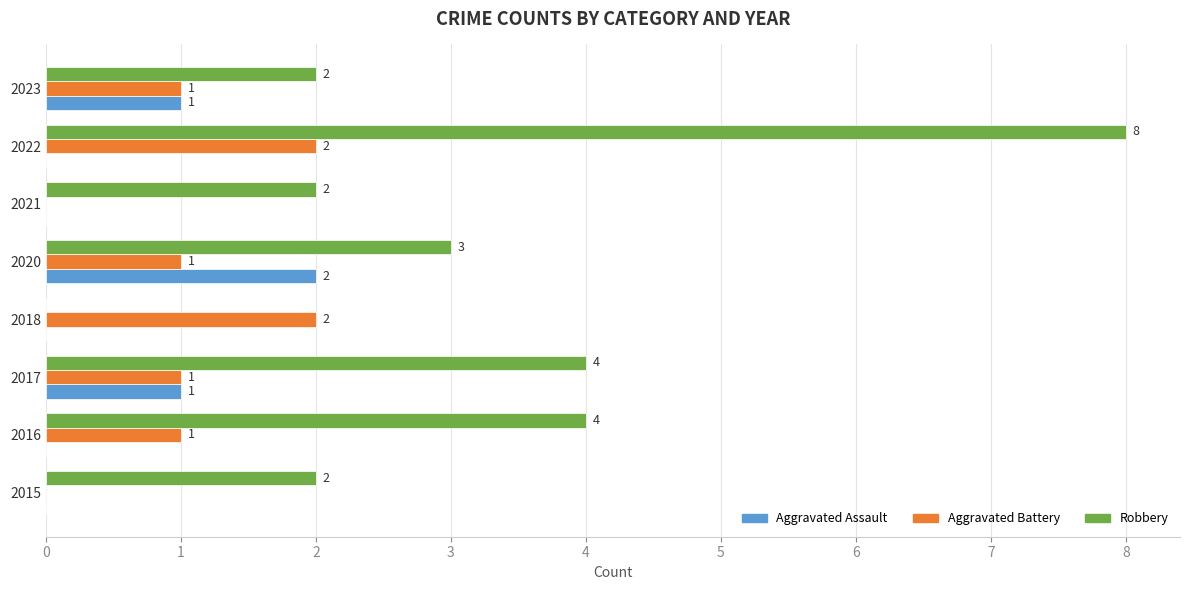

At which category is the sum across all series the highest?

2022